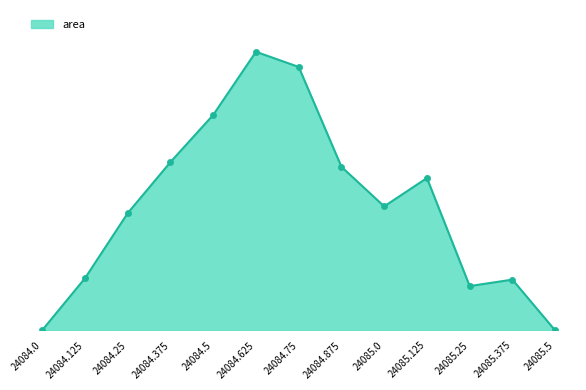

Between 24085.125 and 24084.875, which is larger?

24084.875